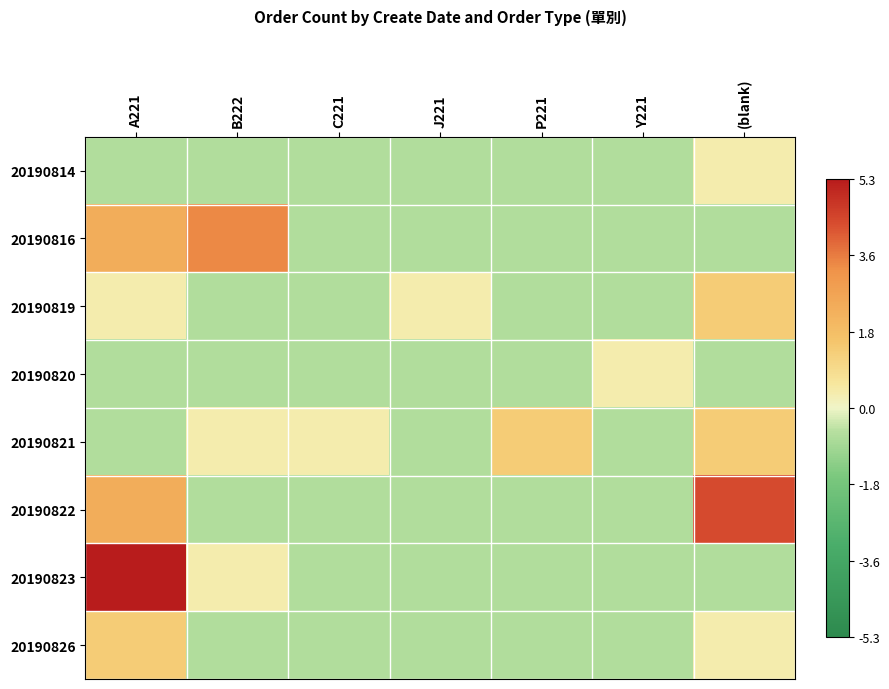

What is the total value across all series at (blank)?

5.7